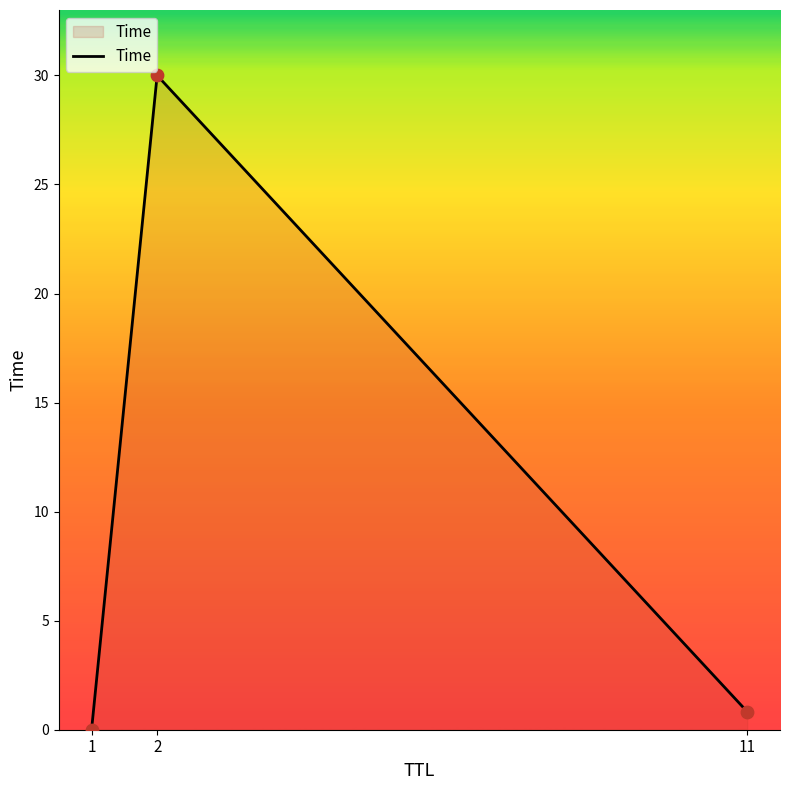

Which has a higher value, 2 or 1?

2